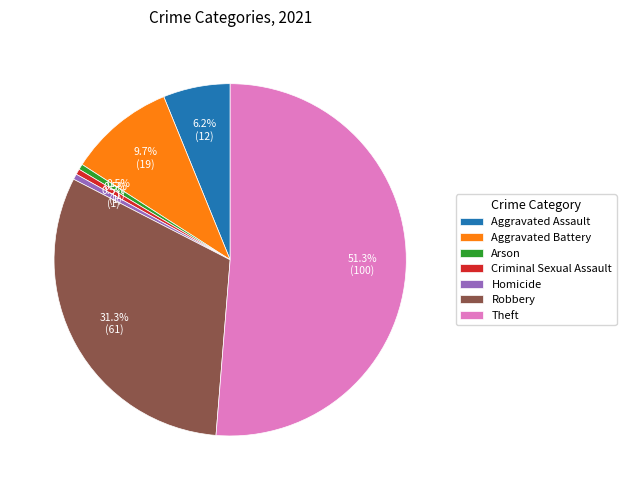

Does Theft account for over 50% of the chart?

Yes